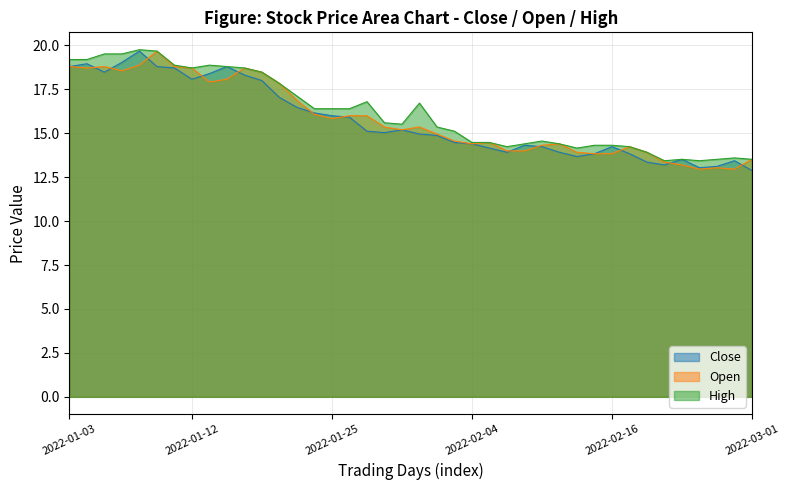

The value of Close at 2022-01-05 is 18.5. True or false?

True